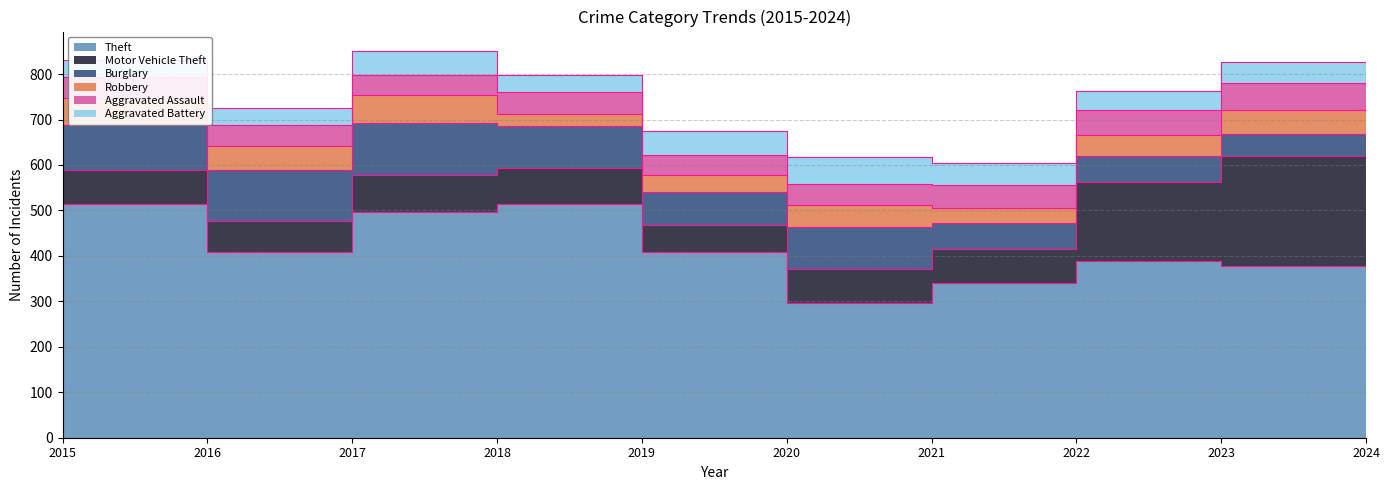

What is the difference between the highest and lowest values at 2017?

453